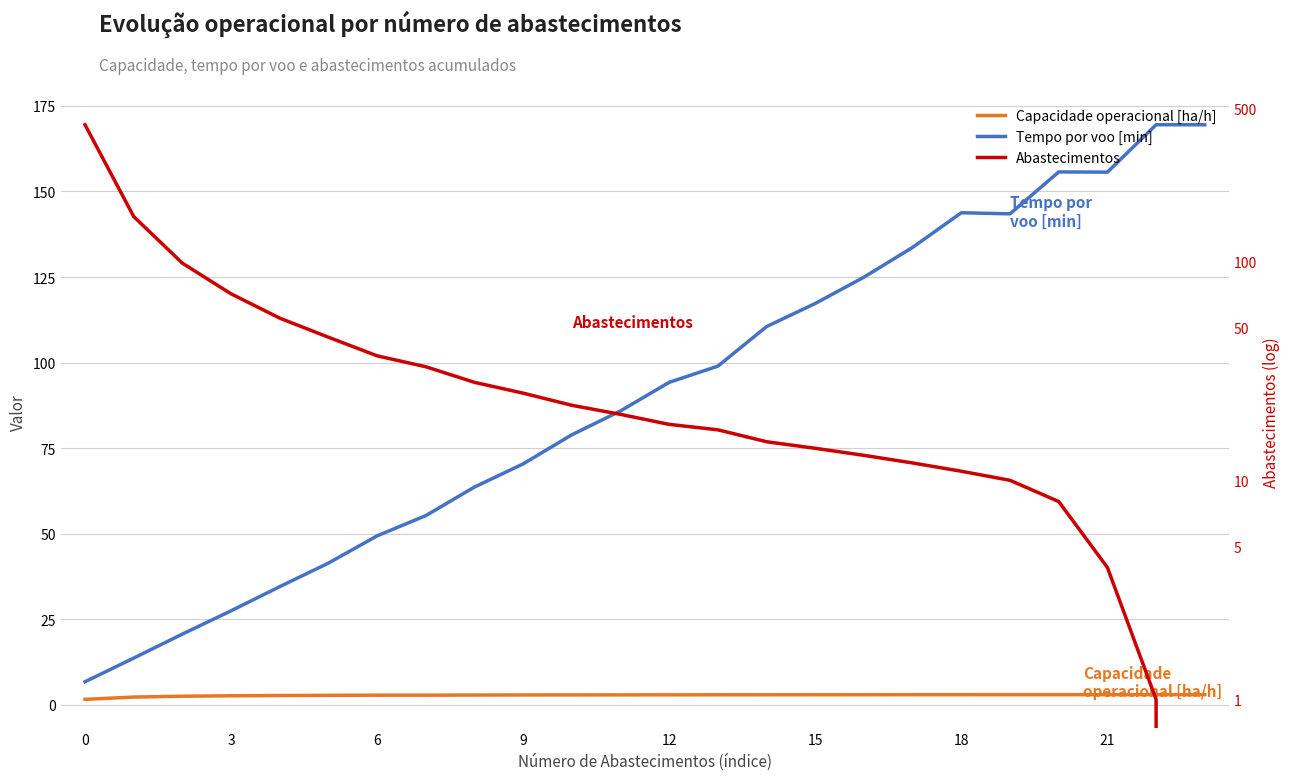

At how many categories does at least one series exceed 277?

1